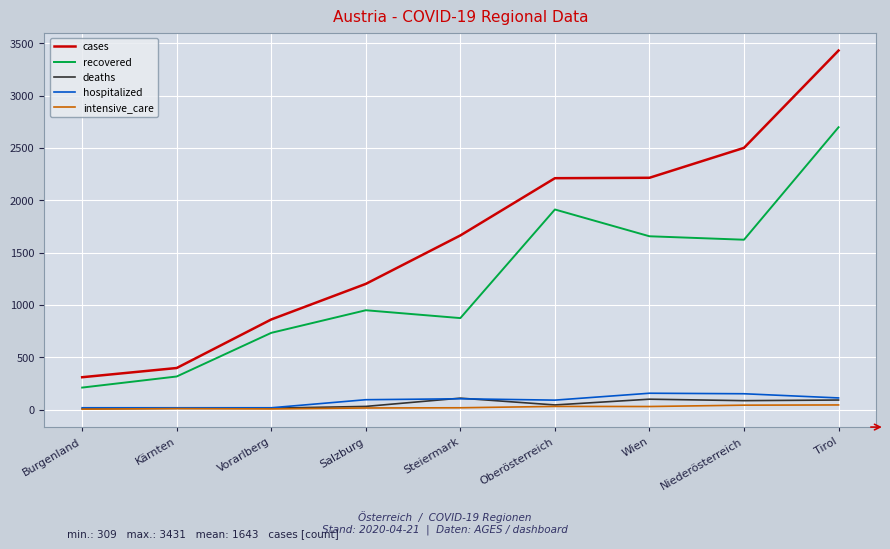

True or false: cases and hospitalized intersect in this chart.

False